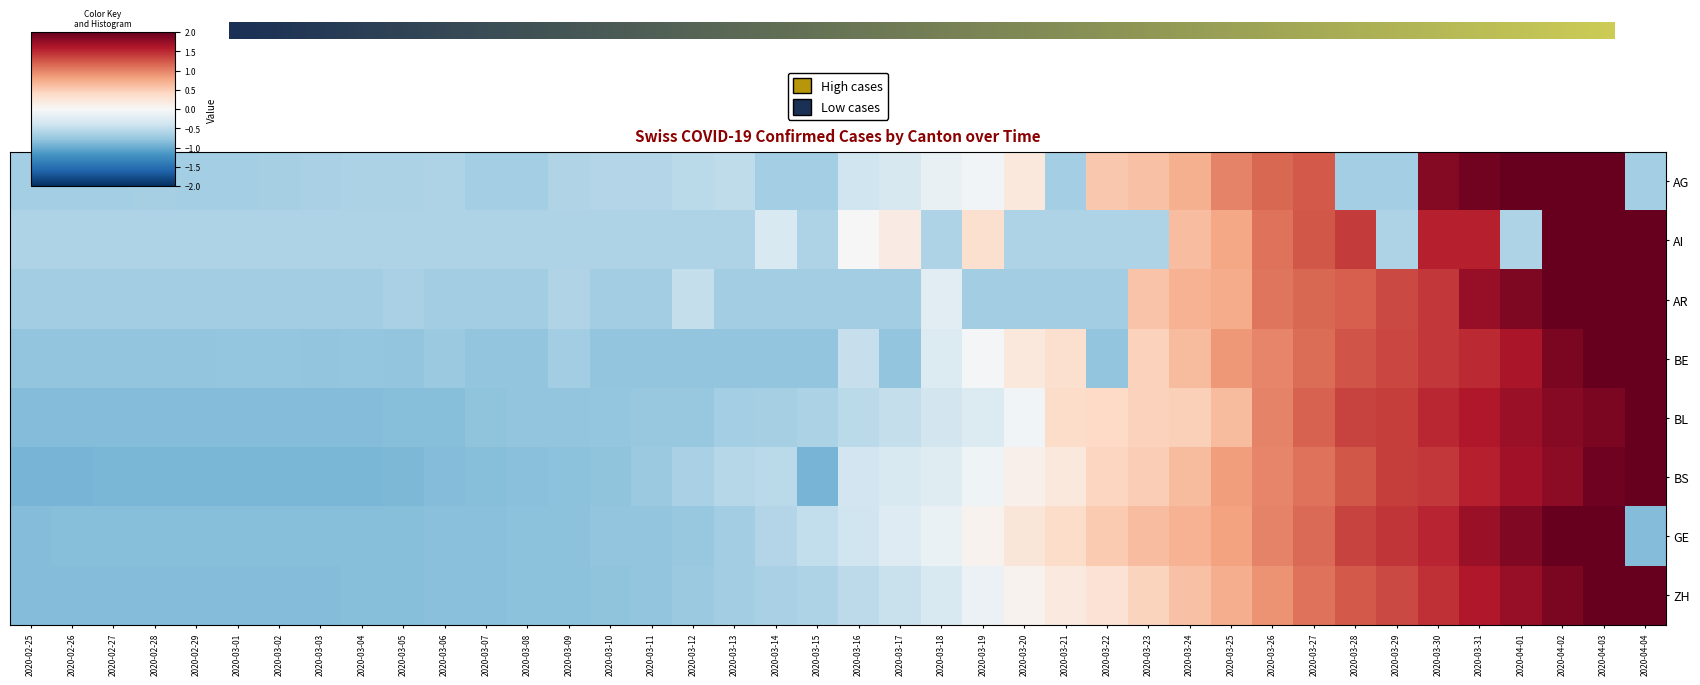

What is the minimum value shown in the chart?

-0.9